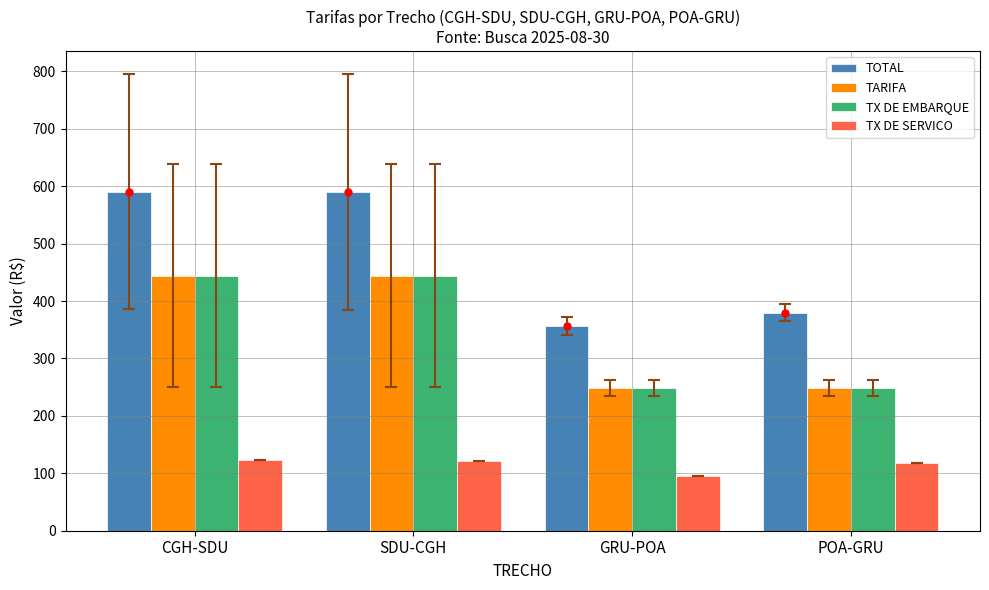

What is the smallest value displayed?

95.4